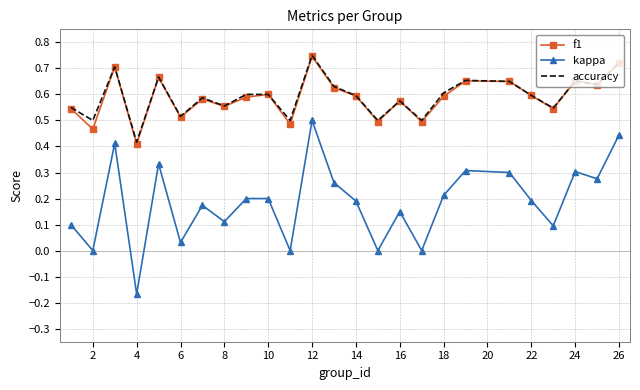

True or false: f1 and kappa intersect in this chart.

False